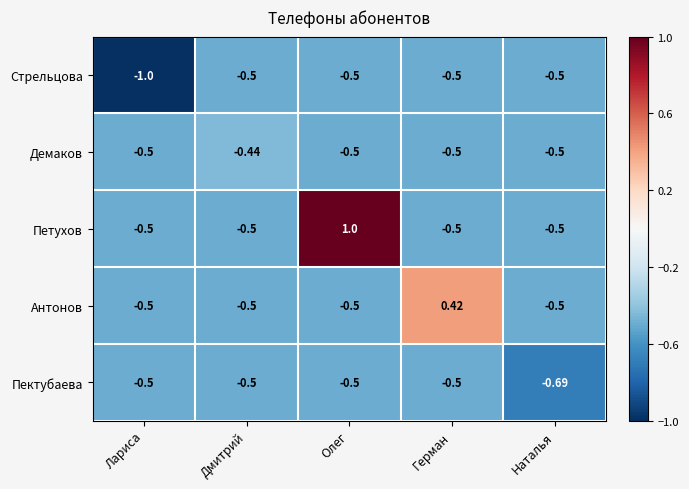

How many values in Петухов are above zero?

1